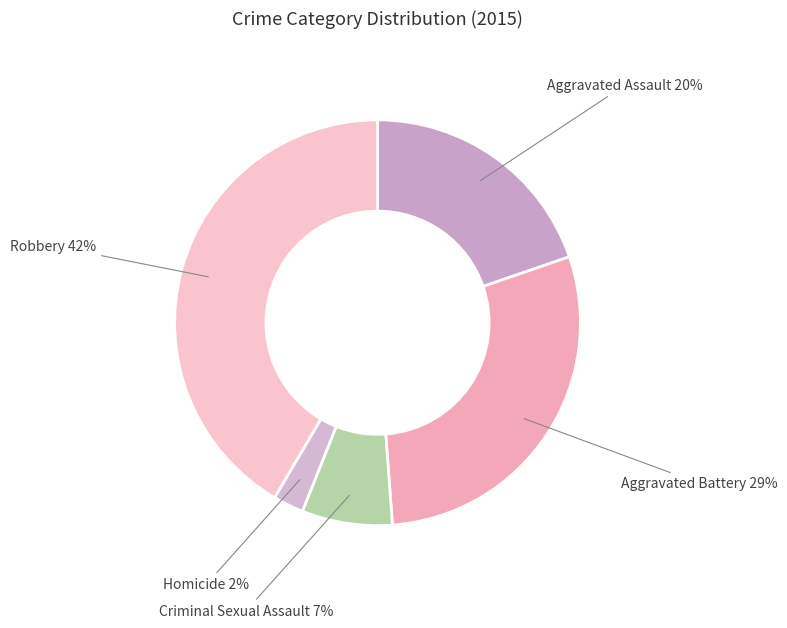

To the nearest percent, what is the combined percentage of Criminal Sexual Assault and Robbery?

49%